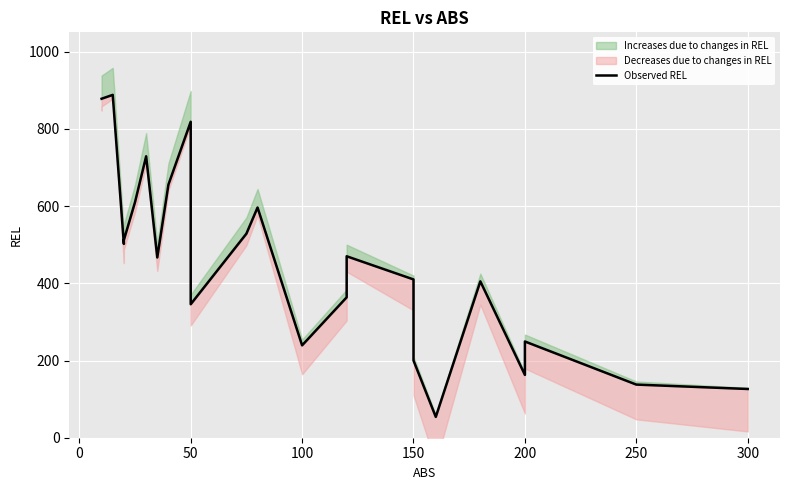

What is the value of the 24th point from the left?

126.3